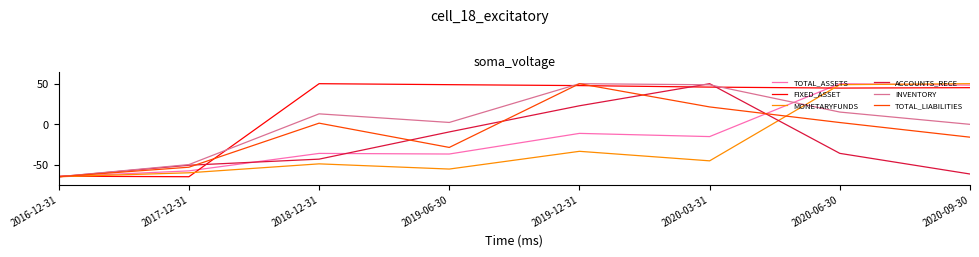

How many interior local valleys does the TOTAL_LIABILITIES series have?

1